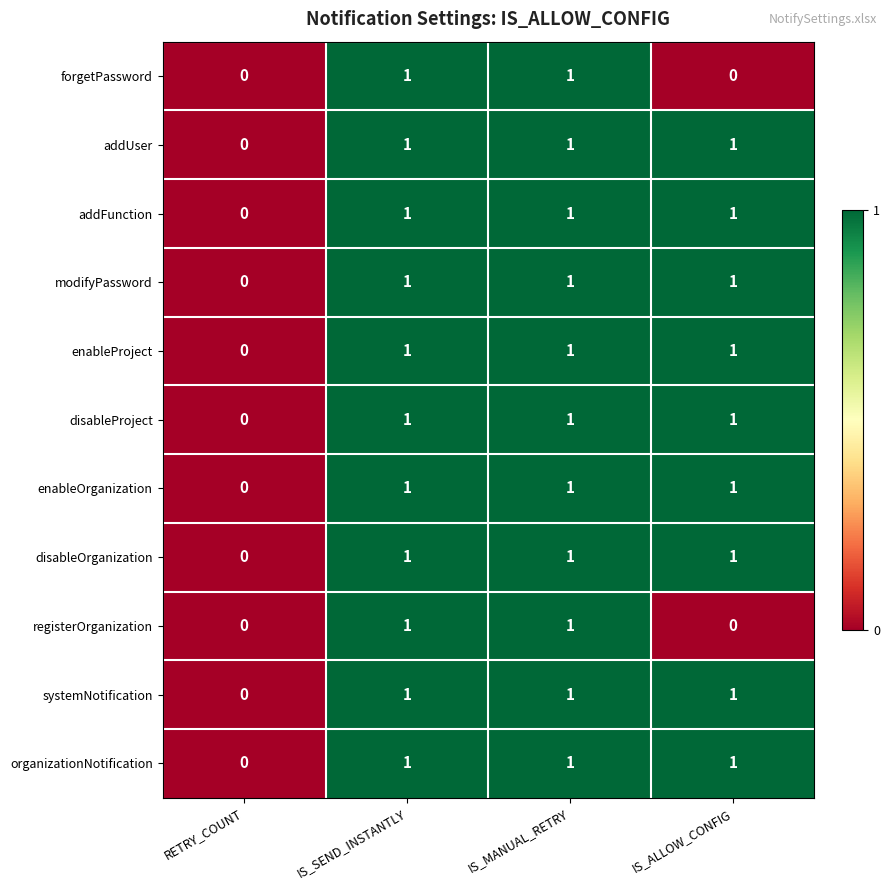

Is it true that disableOrganization equals 2 at IS_ALLOW_CONFIG?

False